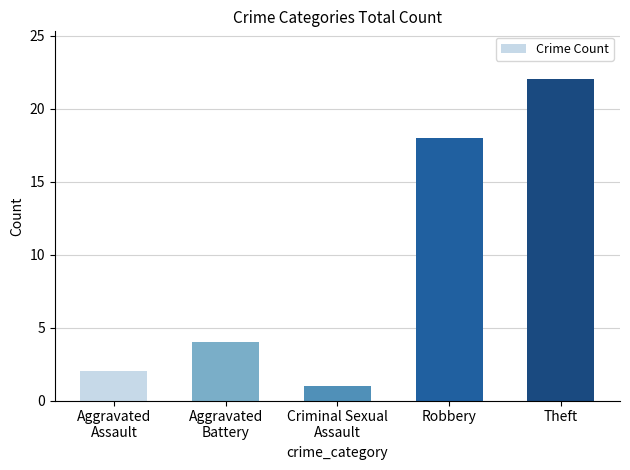

Which category has the highest value across all series?

Theft